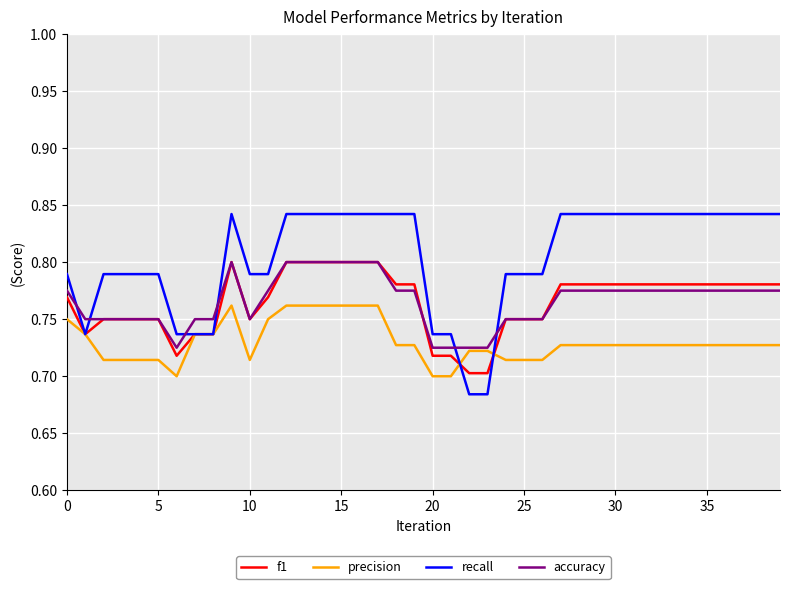

Which series has the largest total across all categories?

recall